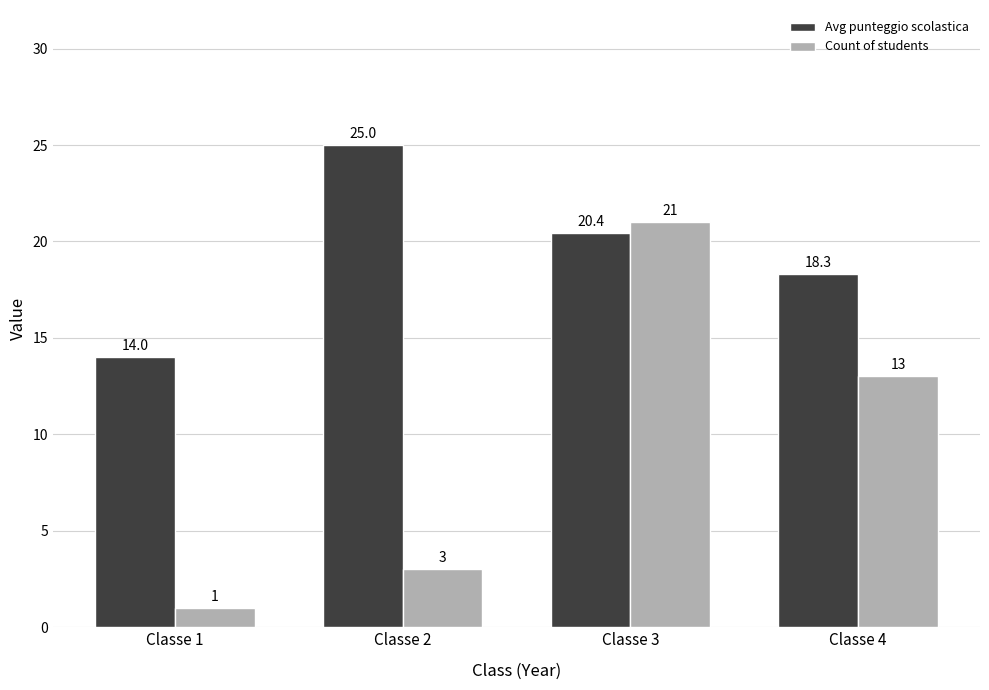

Which label corresponds to the smallest value in the chart?

Classe 1